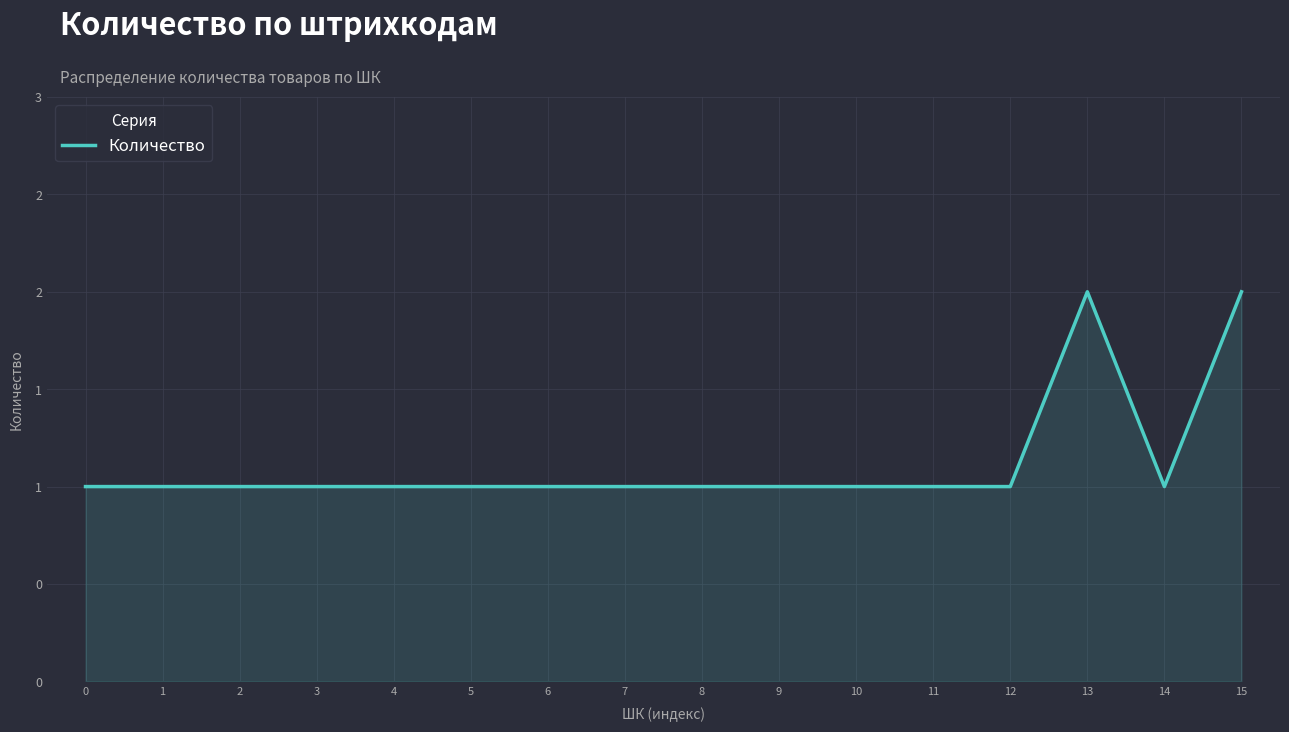

The value at 12 is 0. True or false?

False